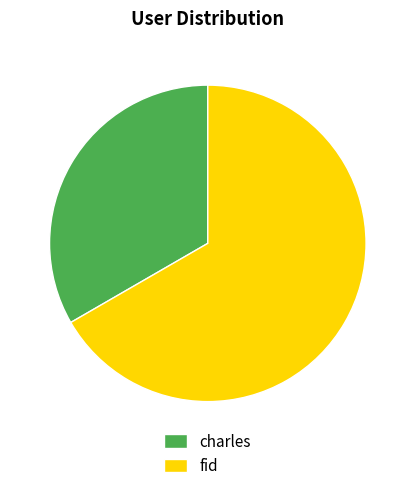

Which category accounts for the majority?

fid